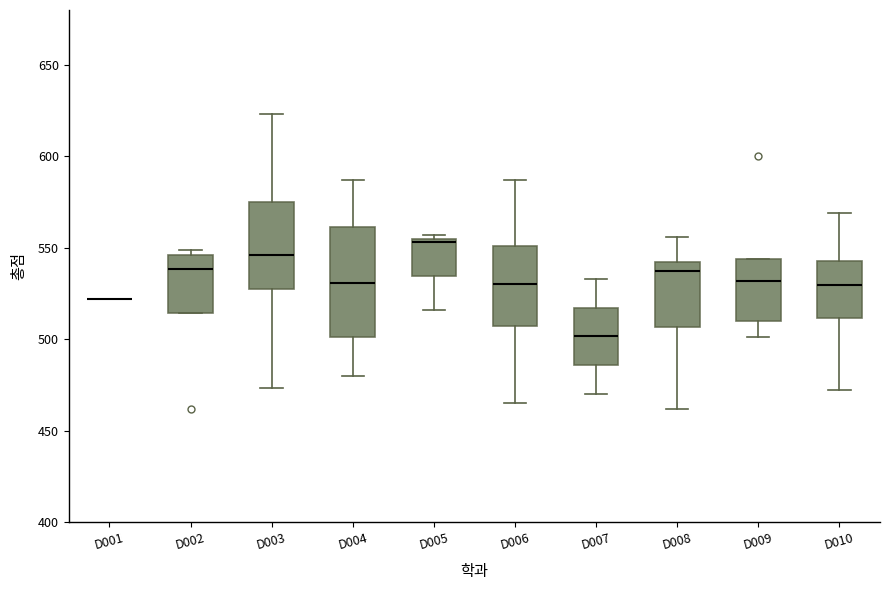

Which box is the tallest, from its lower edge to its upper edge?

D004